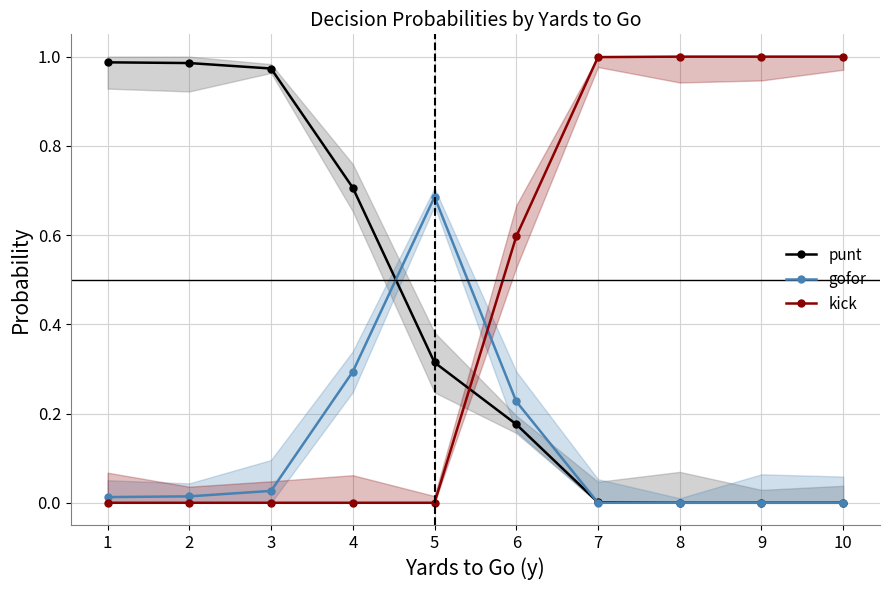

True or false: kick has more than 0 interior local peaks.

False